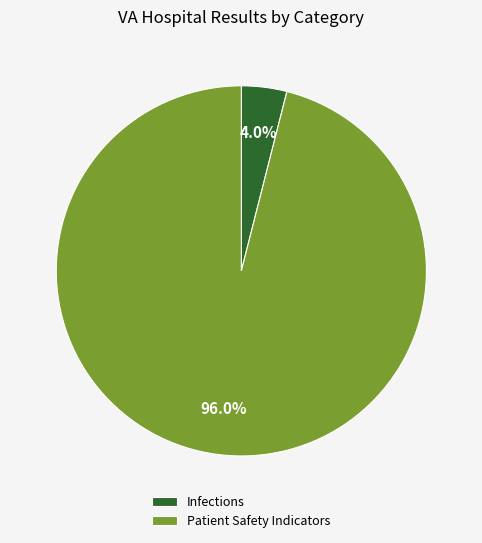

How much of the chart is everything except Infections?

96.0%